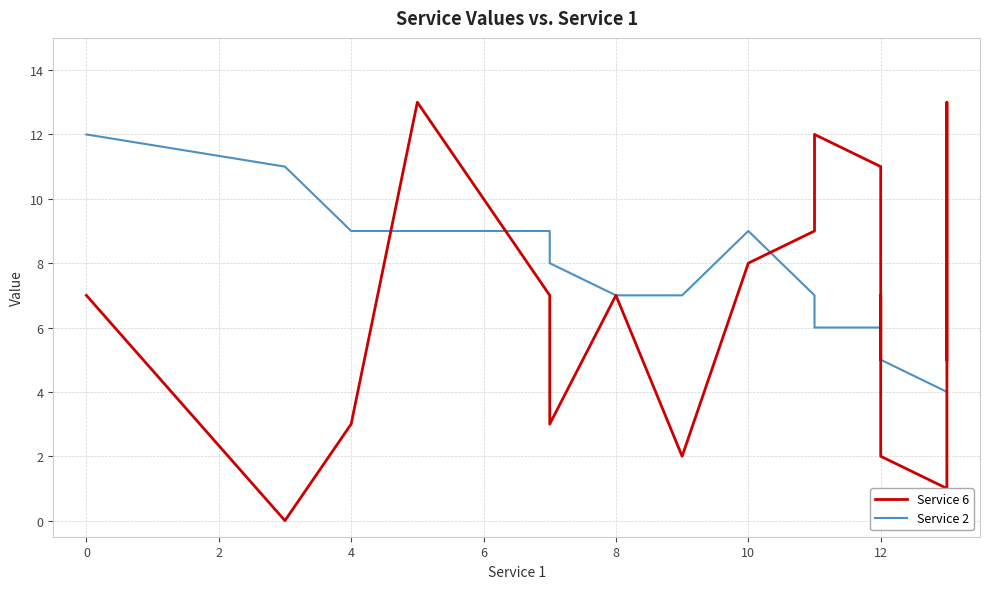

Which series has the largest total across all categories?

Service 2